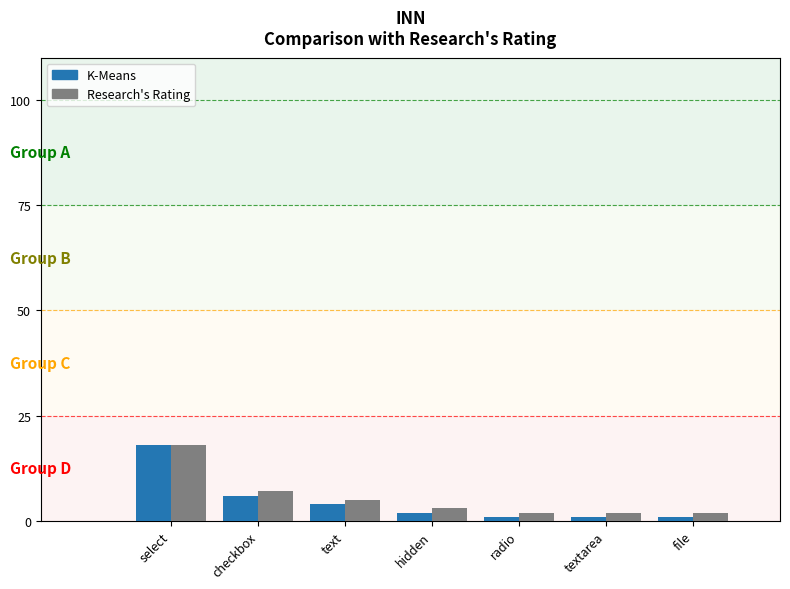

The K-Means series shows 8 at checkbox. True or false?

False